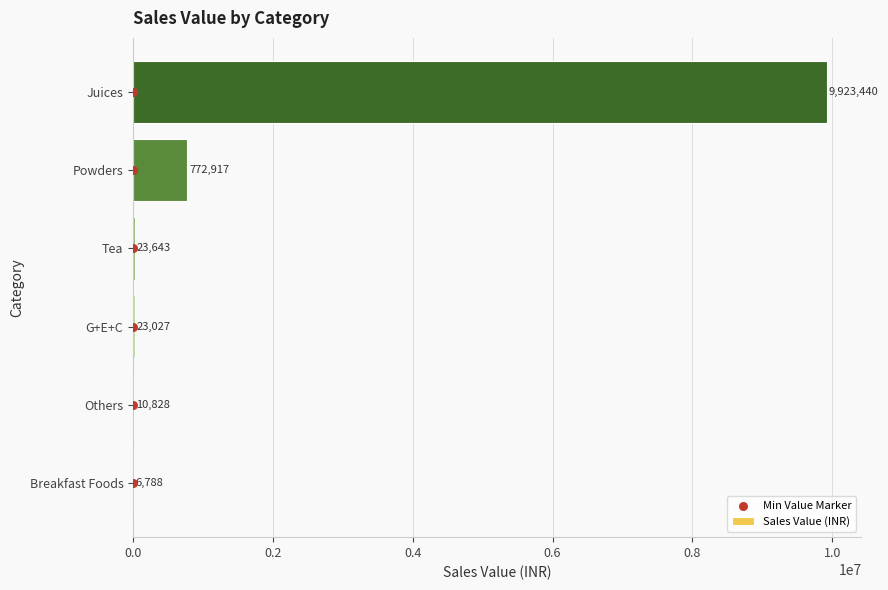

The value of Sales Value (INR) at Juices is 9923440.1. True or false?

True